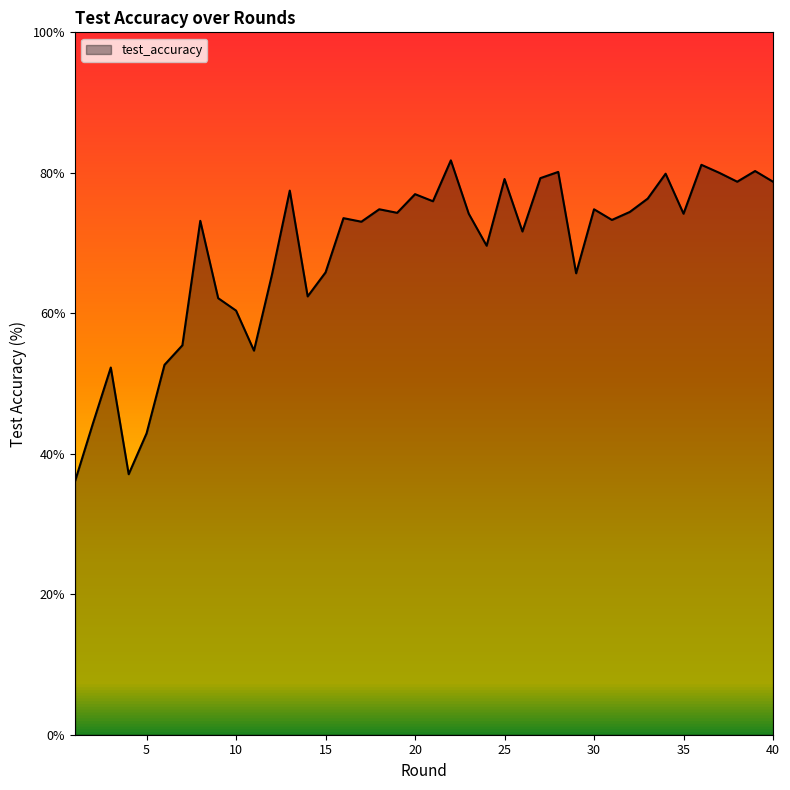

What is the minimum value shown in the chart?

36.1